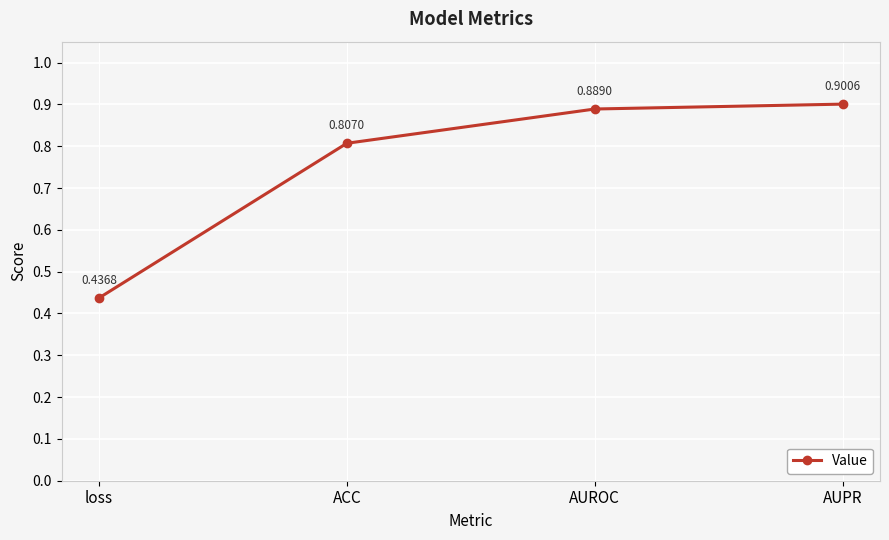

What is the sum of all values?

3.0